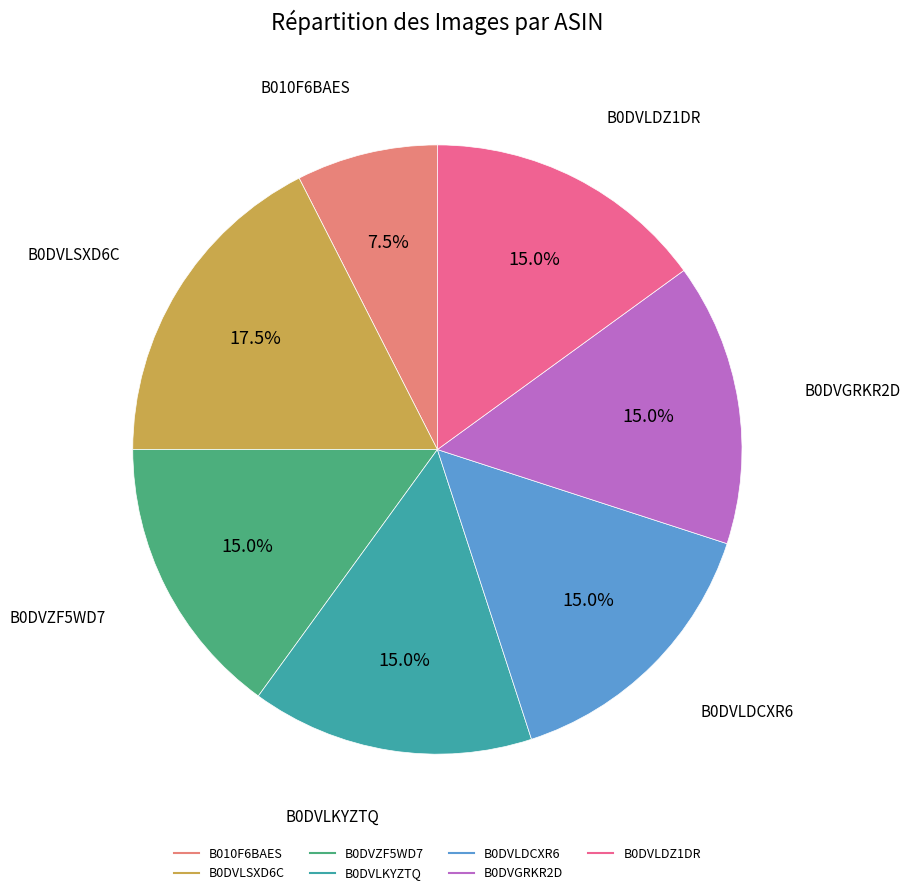

Is B0DVLKYZTQ the majority of the pie?

No